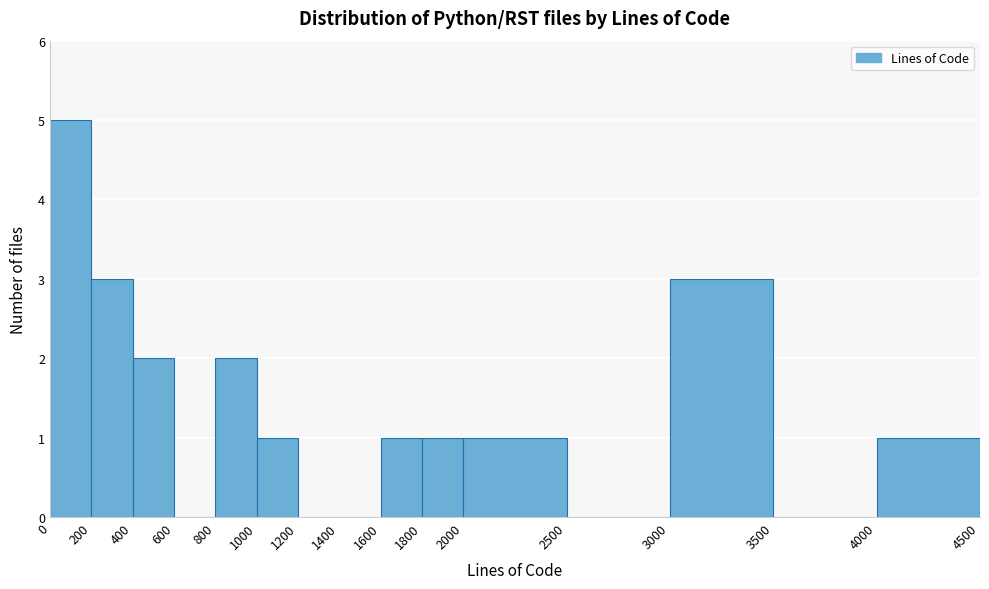

How tall is the bar that spans 800 to 1000 on the x-axis? The values are not printed on the chart, so give them approximately, as read against the axis.

2